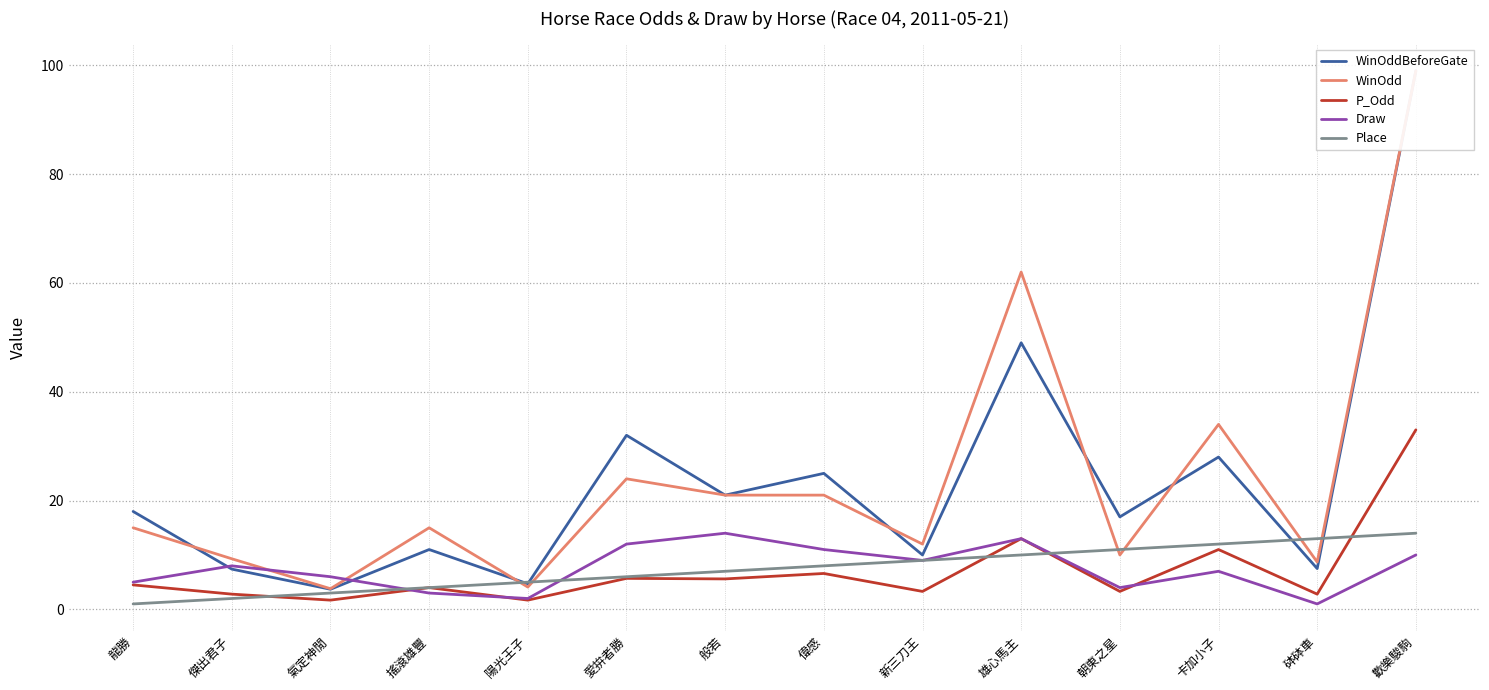

What is the maximum value shown in the chart?

99.0